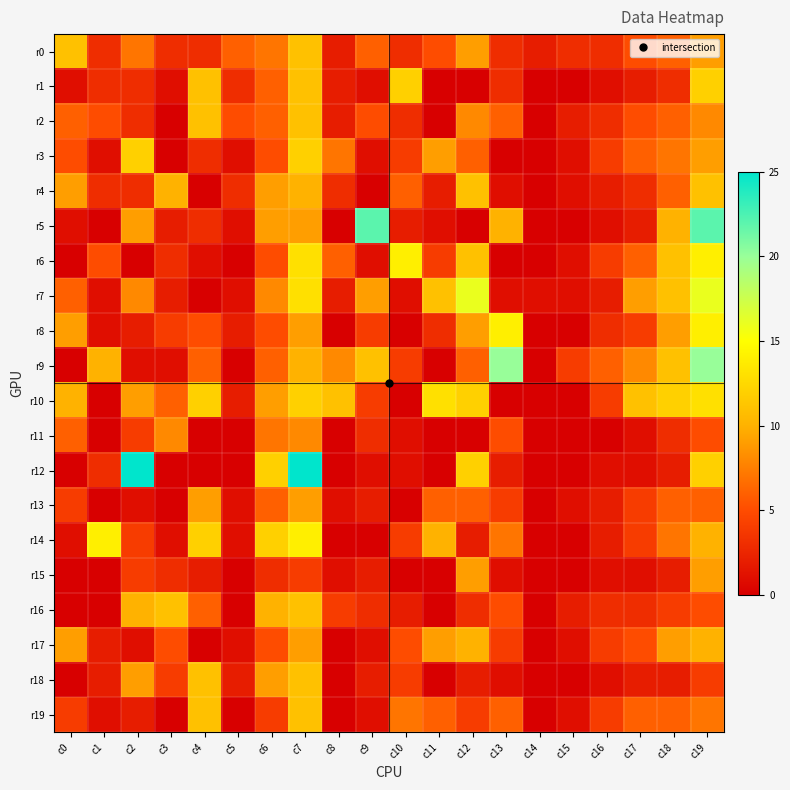

Reading left to right, transcribe all the data shown in this chart.

r0: c0=11	c1=3	c2=7	c3=3	c4=3	c5=6	c6=7	c7=11	c8=2	c9=6	c10=3	c11=5	c12=9	c13=3	c14=2	c15=3	c16=3	c17=5	c18=6	c19=9
r1: c0=1	c1=3	c2=3	c3=1	c4=11	c5=3	c6=6	c7=11	c8=2	c9=1	c10=12	c11=0	c12=0	c13=3	c14=0	c15=0	c16=1	c17=2	c18=3	c19=12
r2: c0=6	c1=5	c2=3	c3=0	c4=11	c5=5	c6=6	c7=11	c8=2	c9=5	c10=3	c11=0	c12=8	c13=6	c14=0	c15=2	c16=3	c17=5	c18=6	c19=8
r3: c0=5	c1=1	c2=12	c3=0	c4=3	c5=1	c6=5	c7=12	c8=7	c9=1	c10=4	c11=9	c12=6	c13=0	c14=0	c15=1	c16=4	c17=6	c18=7	c19=9
r4: c0=9	c1=3	c2=3	c3=10	c4=0	c5=3	c6=9	c7=10	c8=3	c9=0	c10=6	c11=2	c12=11	c13=1	c14=0	c15=1	c16=2	c17=3	c18=6	c19=11
r5: c0=1	c1=0	c2=9	c3=2	c4=3	c5=1	c6=9	c7=9	c8=0	c9=22	c10=2	c11=1	c12=0	c13=10	c14=0	c15=0	c16=1	c17=2	c18=10	c19=22
r6: c0=0	c1=5	c2=0	c3=3	c4=1	c5=0	c6=5	c7=13	c8=6	c9=1	c10=14	c11=4	c12=11	c13=0	c14=0	c15=1	c16=4	c17=6	c18=11	c19=14
r7: c0=6	c1=1	c2=8	c3=2	c4=0	c5=1	c6=8	c7=13	c8=2	c9=9	c10=1	c11=11	c12=16	c13=1	c14=1	c15=1	c16=2	c17=9	c18=11	c19=16
r8: c0=9	c1=1	c2=2	c3=4	c4=5	c5=2	c6=5	c7=9	c8=0	c9=4	c10=0	c11=3	c12=9	c13=14	c14=0	c15=0	c16=3	c17=4	c18=9	c19=14
r9: c0=0	c1=10	c2=1	c3=1	c4=6	c5=0	c6=6	c7=10	c8=8	c9=11	c10=4	c11=0	c12=6	c13=20	c14=0	c15=4	c16=6	c17=8	c18=11	c19=20
r10: c0=10	c1=0	c2=9	c3=6	c4=12	c5=2	c6=9	c7=12	c8=11	c9=4	c10=0	c11=13	c12=12	c13=0	c14=0	c15=0	c16=4	c17=11	c18=12	c19=13
r11: c0=6	c1=0	c2=4	c3=8	c4=0	c5=0	c6=7	c7=8	c8=0	c9=3	c10=1	c11=0	c12=0	c13=5	c14=0	c15=0	c16=0	c17=1	c18=3	c19=5
r12: c0=0	c1=3	c2=25	c3=0	c4=0	c5=0	c6=12	c7=25	c8=0	c9=1	c10=1	c11=0	c12=12	c13=2	c14=0	c15=0	c16=1	c17=1	c18=2	c19=12
r13: c0=4	c1=0	c2=1	c3=0	c4=9	c5=1	c6=6	c7=9	c8=1	c9=2	c10=0	c11=6	c12=6	c13=4	c14=0	c15=1	c16=2	c17=4	c18=6	c19=6
r14: c0=1	c1=14	c2=4	c3=1	c4=12	c5=1	c6=12	c7=14	c8=0	c9=0	c10=4	c11=10	c12=2	c13=7	c14=0	c15=0	c16=2	c17=4	c18=7	c19=10
r15: c0=0	c1=0	c2=4	c3=3	c4=2	c5=0	c6=3	c7=4	c8=1	c9=2	c10=0	c11=0	c12=9	c13=1	c14=0	c15=0	c16=1	c17=1	c18=2	c19=9
r16: c0=0	c1=0	c2=10	c3=11	c4=6	c5=0	c6=10	c7=11	c8=4	c9=3	c10=2	c11=0	c12=3	c13=5	c14=0	c15=2	c16=3	c17=3	c18=4	c19=5
r17: c0=9	c1=2	c2=1	c3=5	c4=0	c5=1	c6=5	c7=9	c8=0	c9=1	c10=5	c11=9	c12=10	c13=4	c14=0	c15=1	c16=4	c17=5	c18=9	c19=10
r18: c0=0	c1=2	c2=9	c3=4	c4=11	c5=2	c6=9	c7=11	c8=0	c9=2	c10=4	c11=0	c12=2	c13=1	c14=0	c15=0	c16=1	c17=2	c18=2	c19=4
r19: c0=4	c1=1	c2=2	c3=0	c4=11	c5=0	c6=4	c7=11	c8=0	c9=1	c10=7	c11=6	c12=4	c13=6	c14=0	c15=1	c16=4	c17=6	c18=6	c19=7